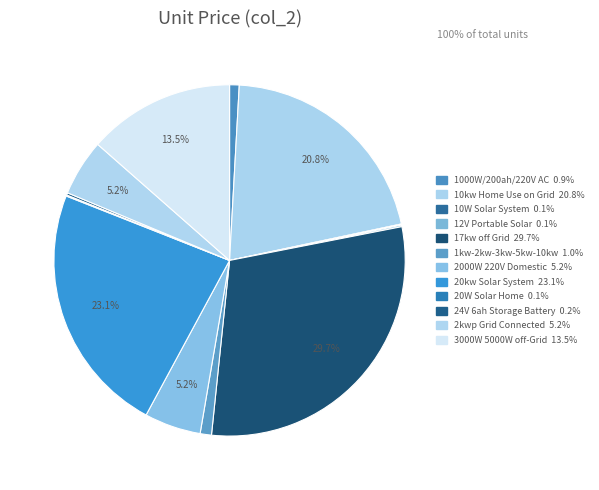

To the nearest percent, what is the difference between the largest and smallest slice percentages?

30%